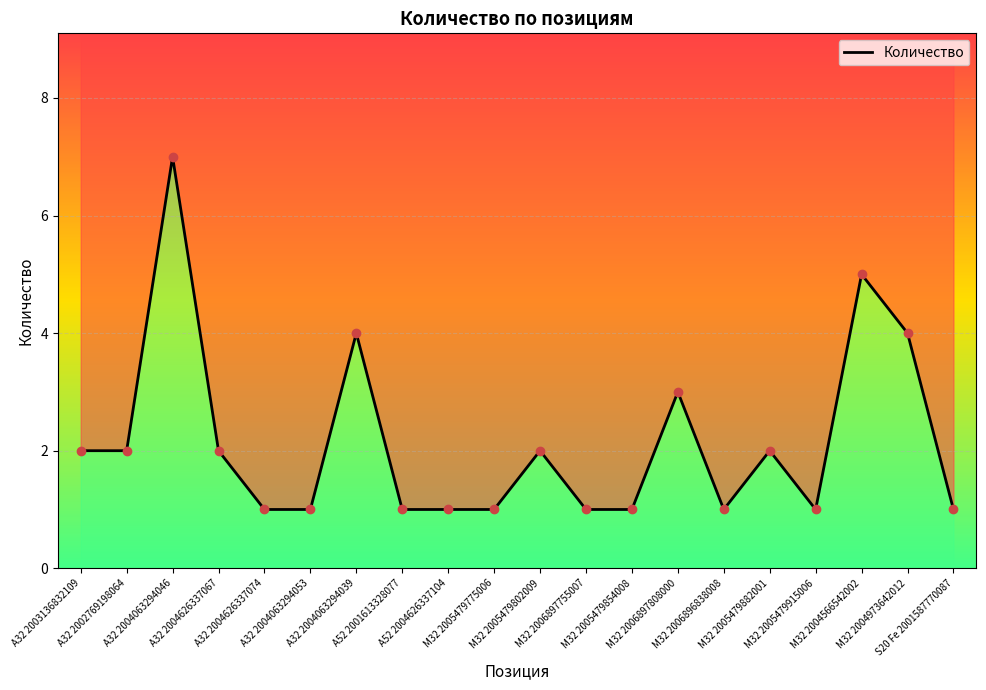

How many lines are shown in the chart?

1